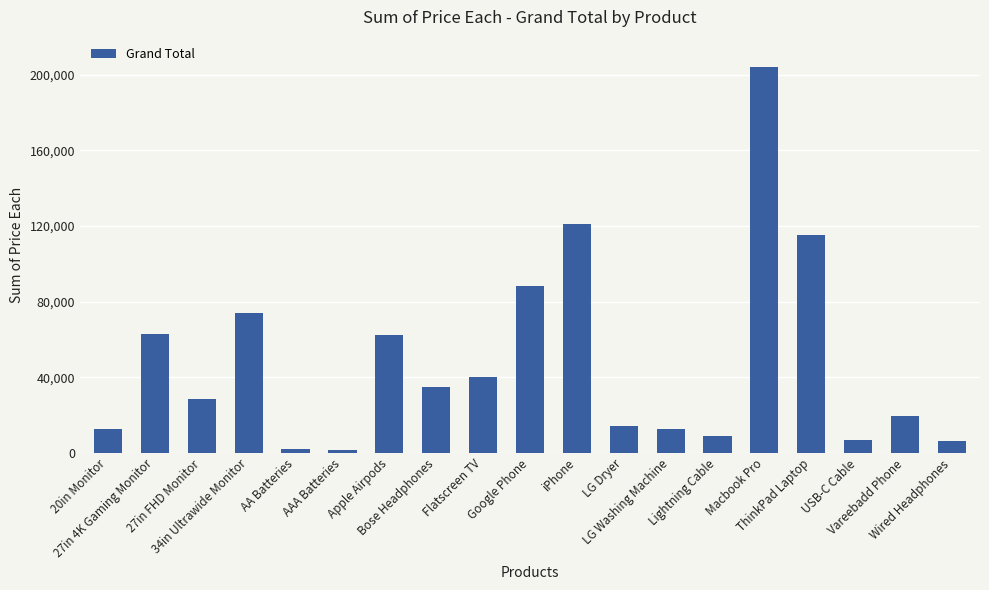

What is the sum of all values?

915824.8